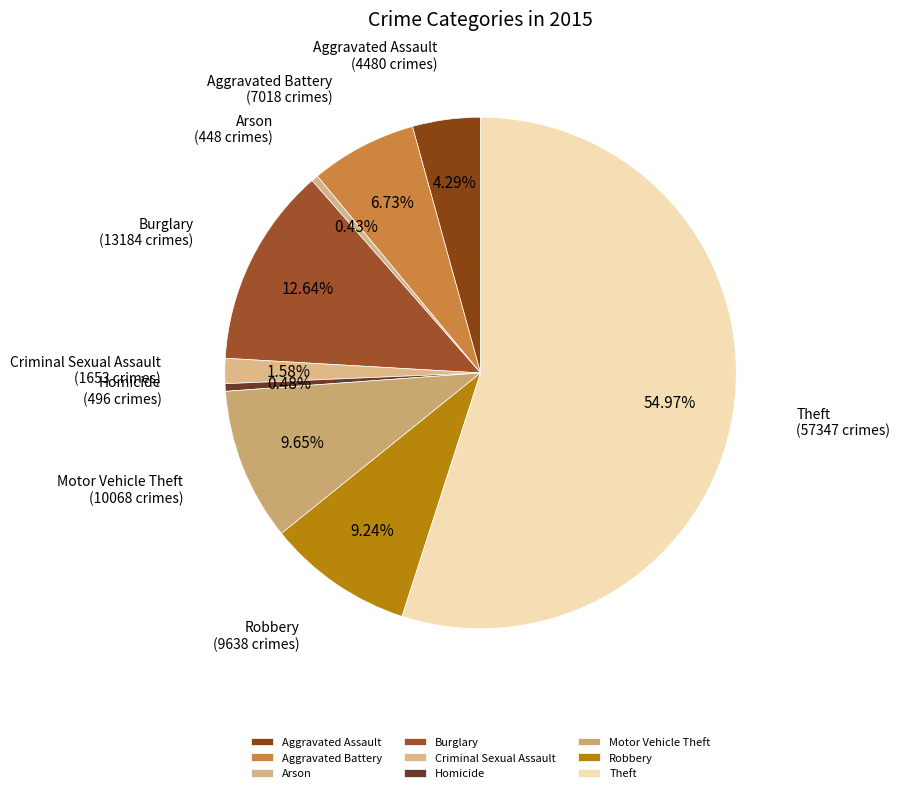

Combined, do Motor Vehicle Theft and Arson account for over 50%?

No